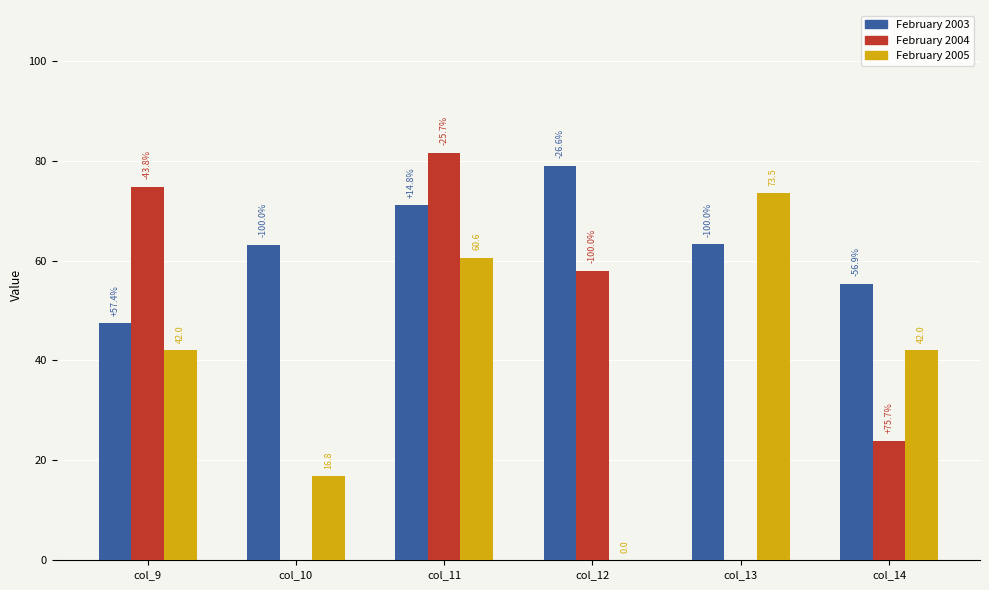

Which has a higher value, col_11 or col_13?

col_11